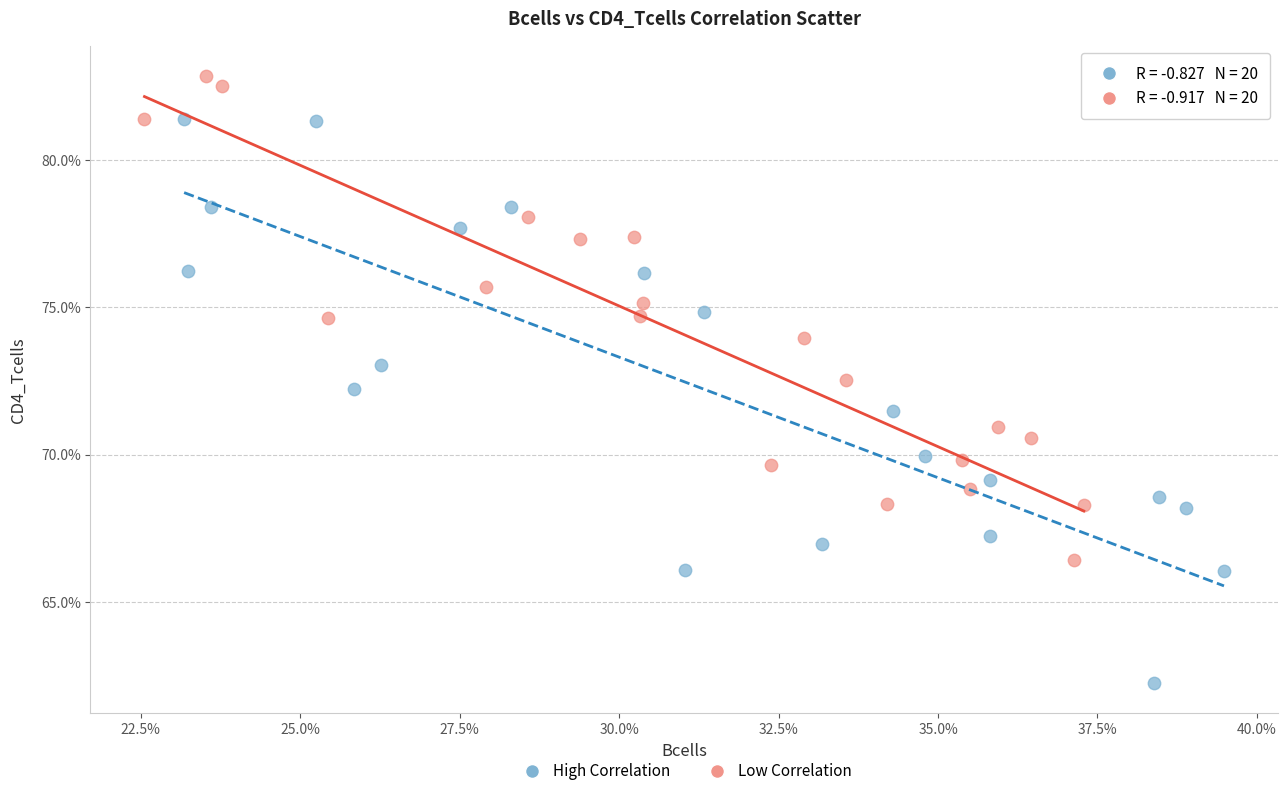

What are all the series names shown in the legend?

High Correlation, Low Correlation